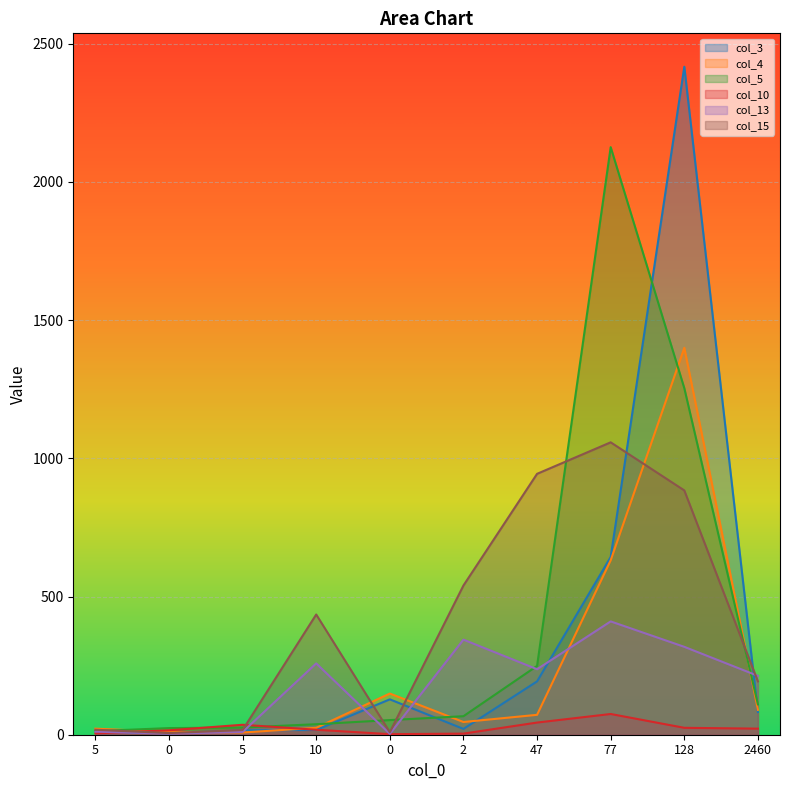

Rank the categories by col_4 value from highest to lowest.

128, 77, 0, 2460, 47, 2, 10, 5, 0, 5